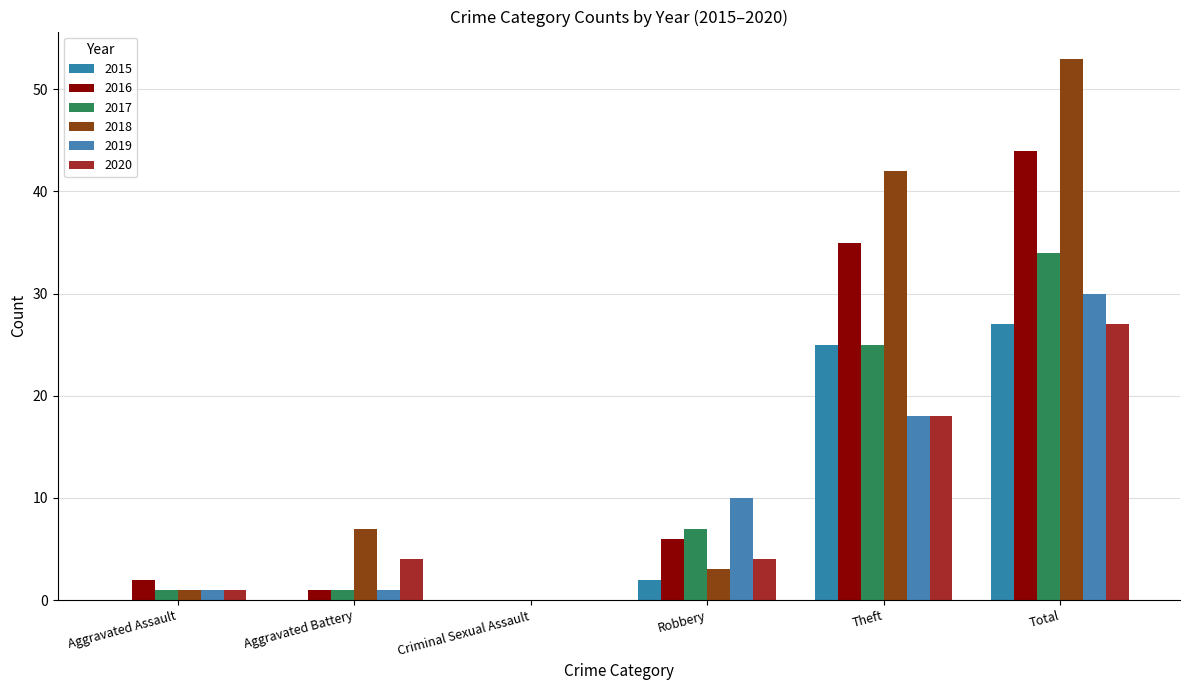

List the labels in order of 2018 value, smallest first.

Criminal Sexual Assault, Aggravated Assault, Robbery, Aggravated Battery, Theft, Total